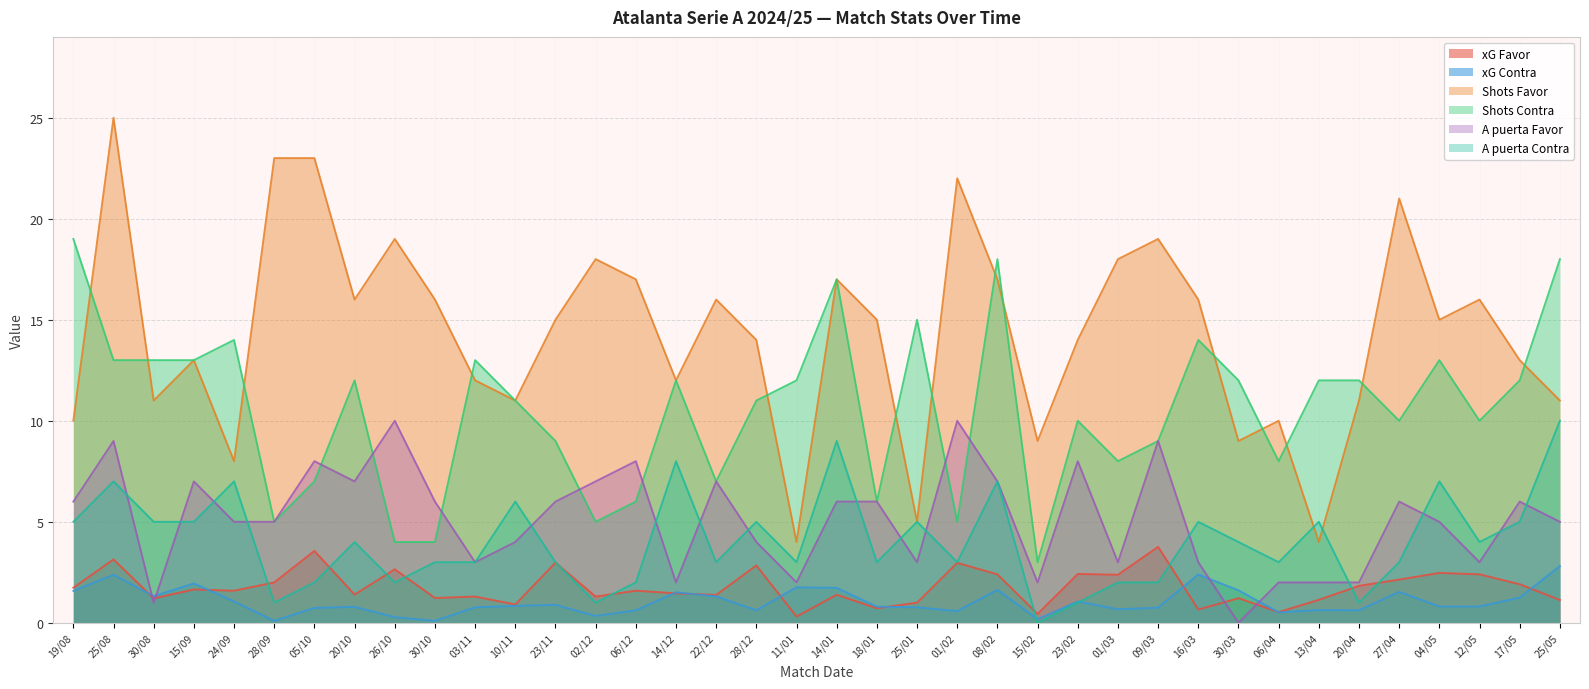

At which label does Shots Favor first exceed 15?

25/08